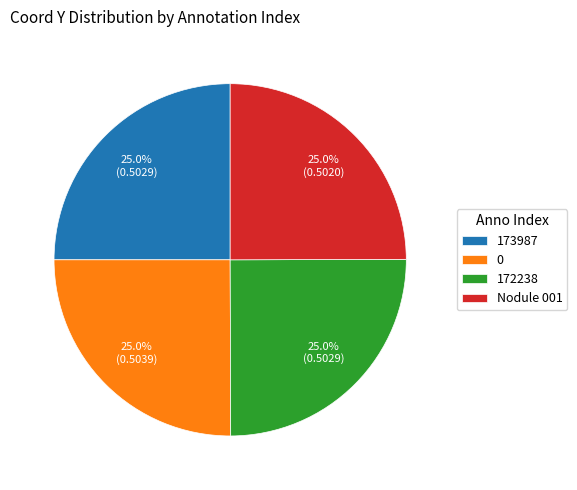

To the nearest percent, what percentage of the pie is Nodule 001?

25%